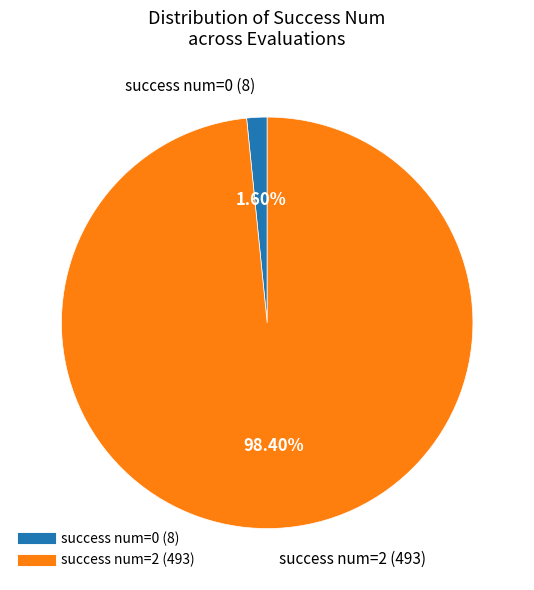

Is there any slice that represents more than half of the pie?

Yes